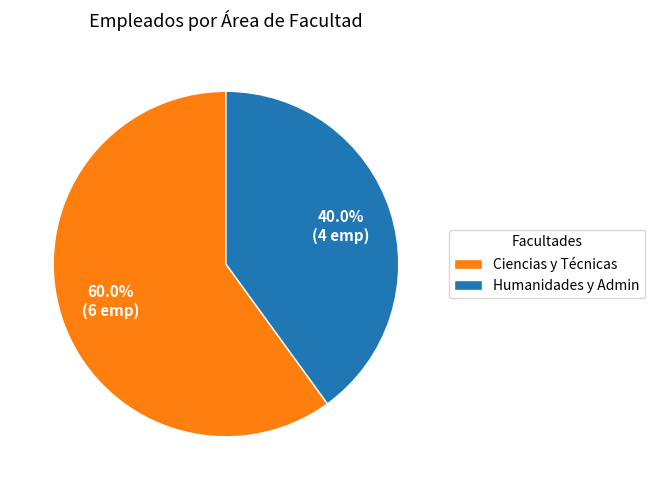

Rank the categories by value from highest to lowest.

Ciencias y Técnicas, Humanidades y Admin